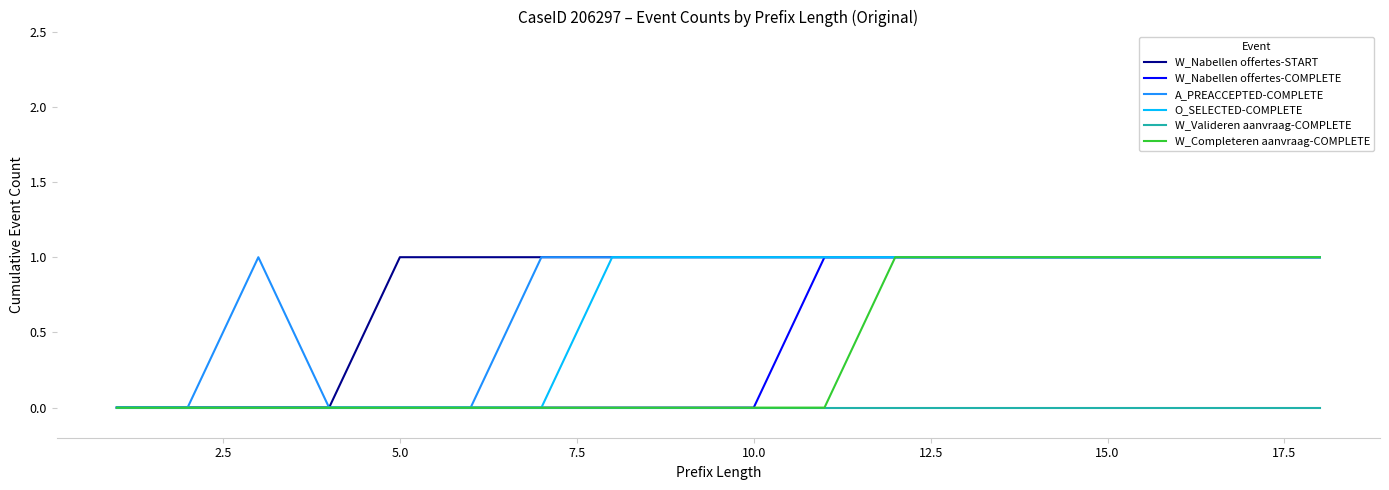

What is the maximum value shown in the chart?

1